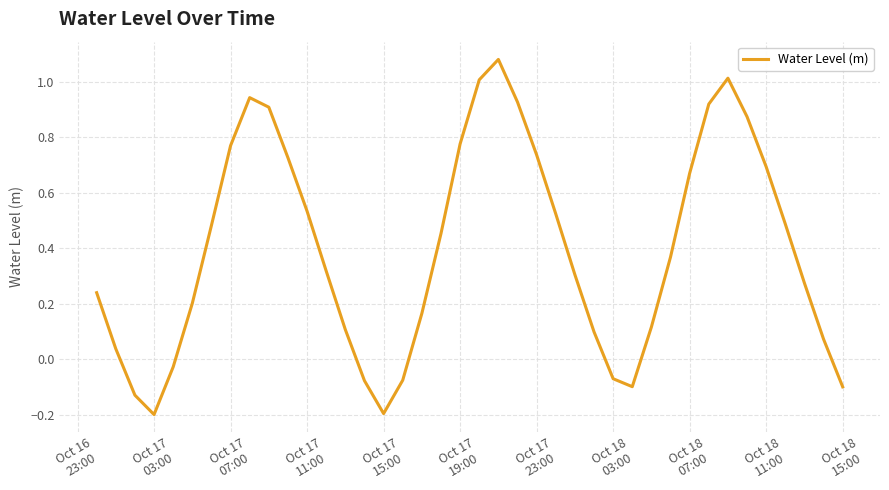

What is the difference between the maximum and minimum values?

1.3